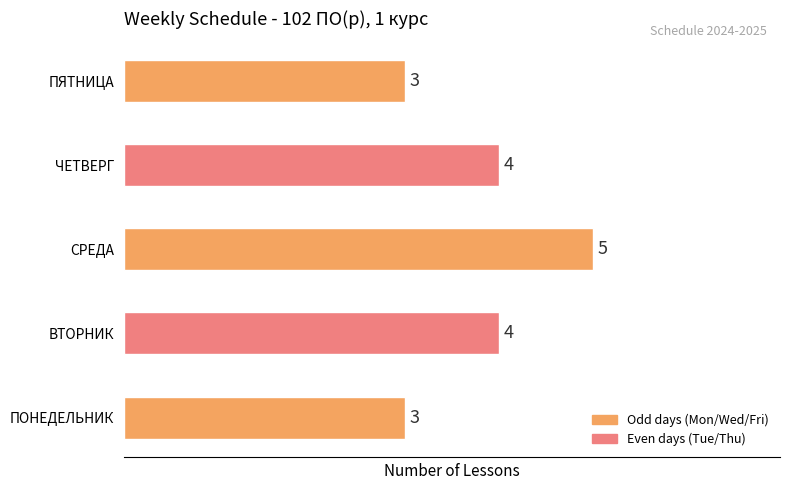

Reading bottom to top, list all the values displayed in this chart.

ПОНЕДЕЛЬНИК=3	ВТОРНИК=4	СРЕДА=5	ЧЕТВЕРГ=4	ПЯТНИЦА=3